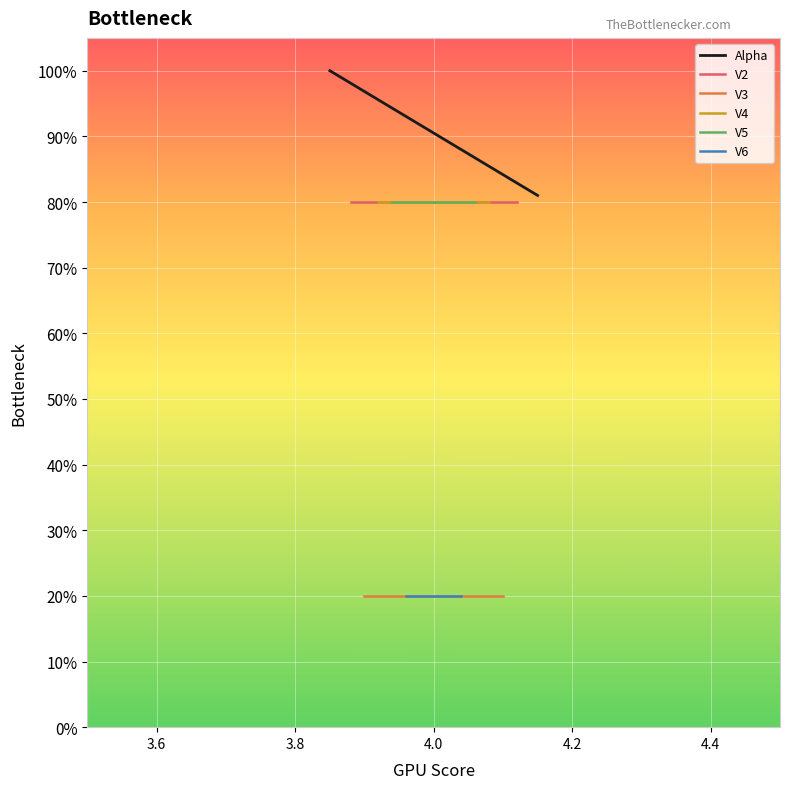

The value of V4 at 18 is 0.5. True or false?

False